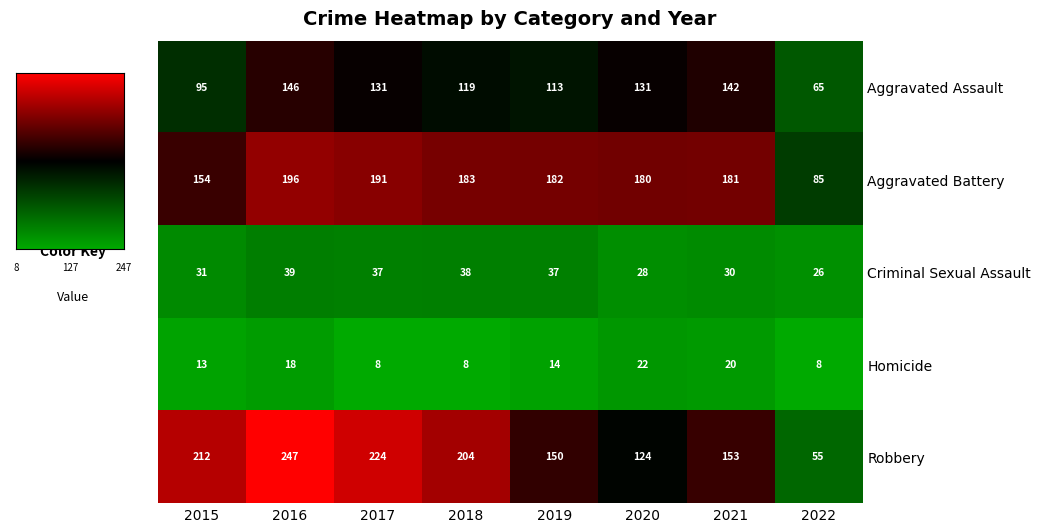

What is the greatest value displayed?

247